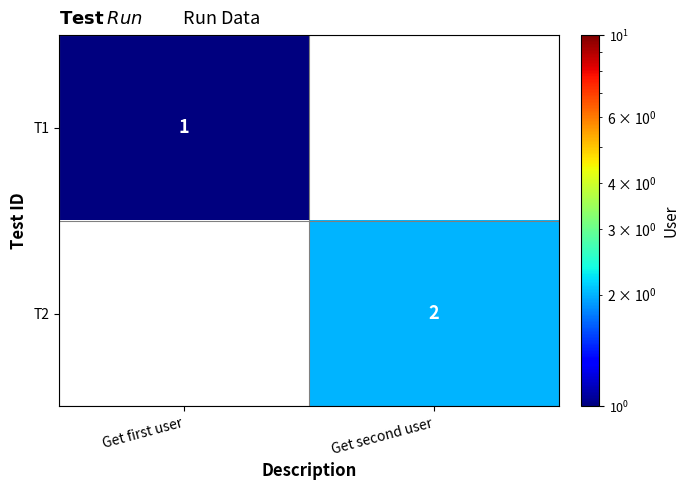

Is it true that T1 equals 2 at Get first user?

False